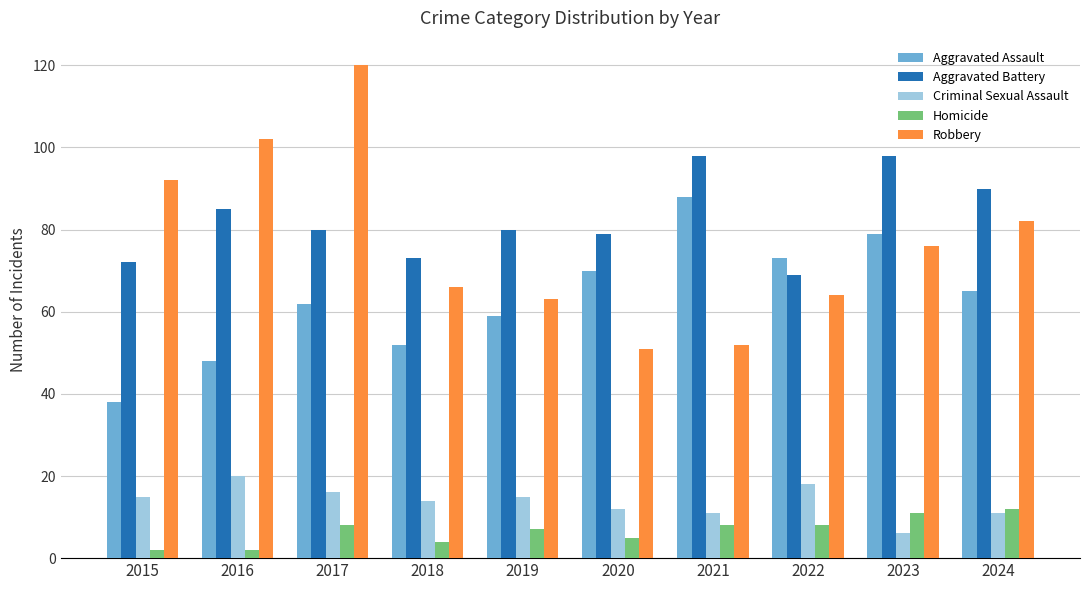

Which series has the largest range (max minus min)?

Robbery